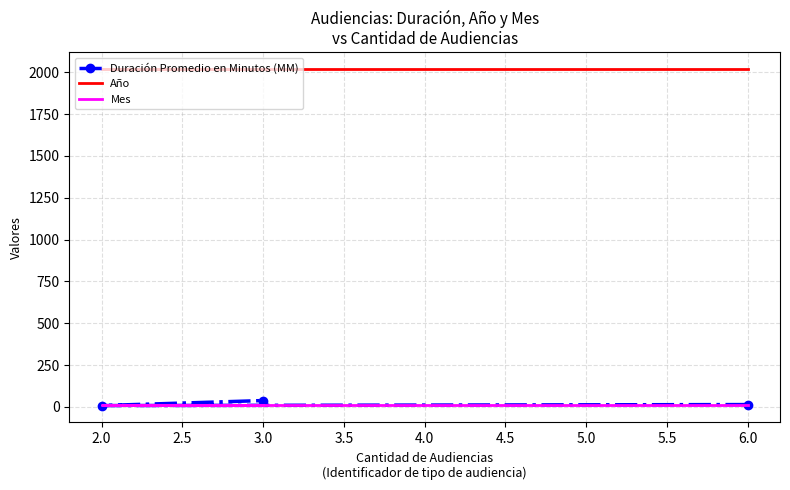

Which series has the largest range (max minus min)?

Duración Promedio en Minutos (MM)